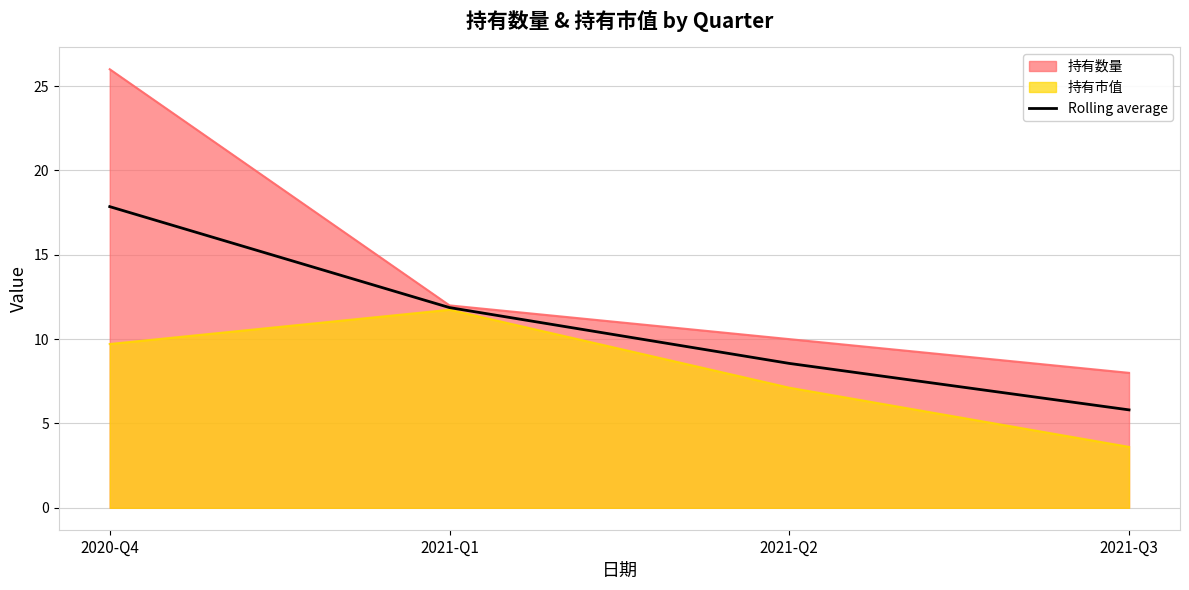

Read the Rolling average value at 2020-Q4.

17.9